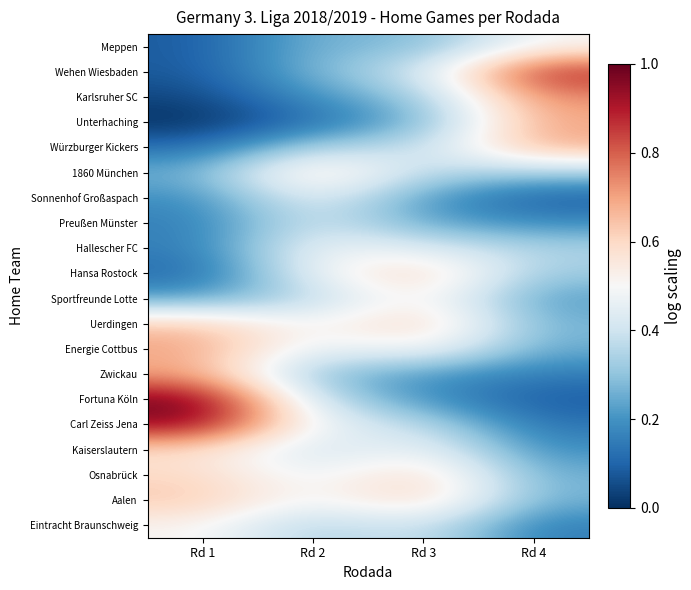

Reading left to right, transcribe all the data shown in this chart.

Eintracht Braunschweig: Rd 1=1.7	Rd 2=1.2	Rd 3=1.4	Rd 4=0.7
Aalen: Rd 1=2.1	Rd 2=1.6	Rd 3=2.0	Rd 4=1.0
Osnabrück: Rd 1=2.0	Rd 2=1.5	Rd 3=2.0	Rd 4=1.0
Kaiserslautern: Rd 1=1.9	Rd 2=1.4	Rd 3=1.7	Rd 4=0.8
Carl Zeiss Jena: Rd 1=2.9	Rd 2=1.6	Rd 3=1.3	Rd 4=0.6
Fortuna Köln: Rd 1=3.1	Rd 2=1.4	Rd 3=0.8	Rd 4=0.5
Zwickau: Rd 1=2.2	Rd 2=1.1	Rd 3=0.9	Rd 4=0.7
Energie Cottbus: Rd 1=2.2	Rd 2=1.5	Rd 3=1.7	Rd 4=1.0
Uerdingen: Rd 1=2.1	Rd 2=1.6	Rd 3=2.1	Rd 4=1.0
Sportfreunde Lotte: Rd 1=0.9	Rd 2=1.3	Rd 3=1.8	Rd 4=0.9
Hansa Rostock: Rd 1=0.6	Rd 2=1.6	Rd 3=2.0	Rd 4=1.2
Hallescher FC: Rd 1=0.7	Rd 2=1.6	Rd 3=1.5	Rd 4=1.2
Preußen Münster: Rd 1=0.7	Rd 2=1.5	Rd 3=0.9	Rd 4=0.8
Sonnenhof Großaspach: Rd 1=0.8	Rd 2=1.6	Rd 3=0.9	Rd 4=0.5
1860 München: Rd 1=1.0	Rd 2=2.0	Rd 3=1.3	Rd 4=1.2
Würzburger Kickers: Rd 1=0.6	Rd 2=1.3	Rd 3=1.3	Rd 4=2.2
Unterhaching: Rd 1=0.3	Rd 2=0.6	Rd 3=1.0	Rd 4=2.2
Karlsruher SC: Rd 1=0.4	Rd 2=0.8	Rd 3=1.1	Rd 4=2.3
Wehen Wiesbaden: Rd 1=0.5	Rd 2=1.1	Rd 3=1.4	Rd 4=2.8
Meppen: Rd 1=0.5	Rd 2=1.0	Rd 3=1.0	Rd 4=1.7